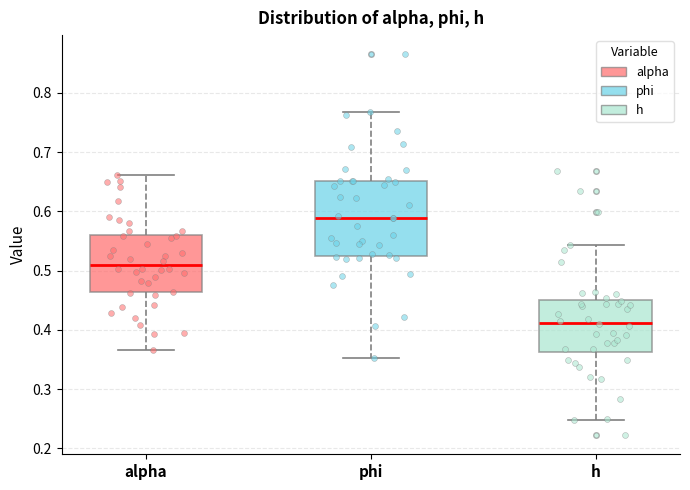

Which box's median line is the highest?

phi